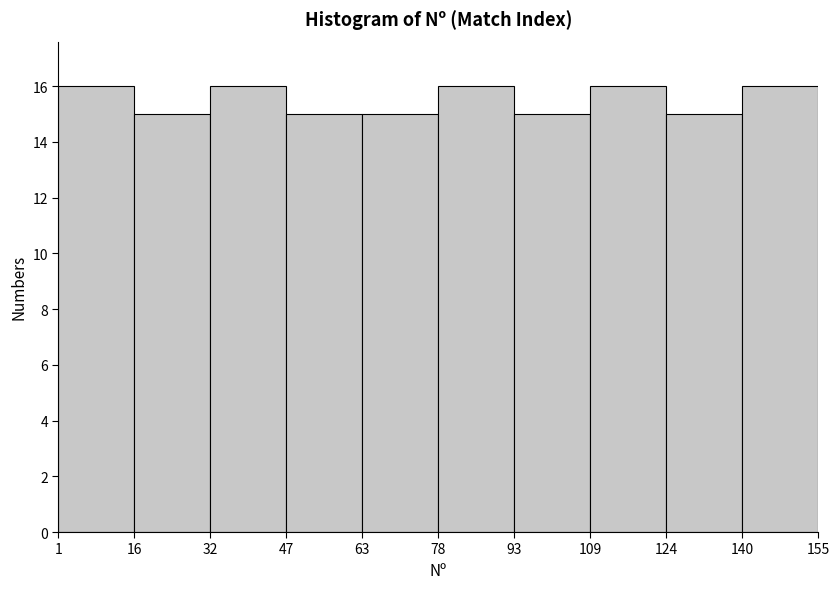

Reading left to right, transcribe this chart: for each bar, give the range it covers on the x-axis and its height. The values are not printed on the chart, so give them approximately, as read against the axis.

1 to 16: 16
16 to 32: 15
32 to 47: 16
47 to 63: 15
63 to 78: 15
78 to 93: 16
93 to 109: 15
109 to 124: 16
124 to 140: 15
140 to 155: 16